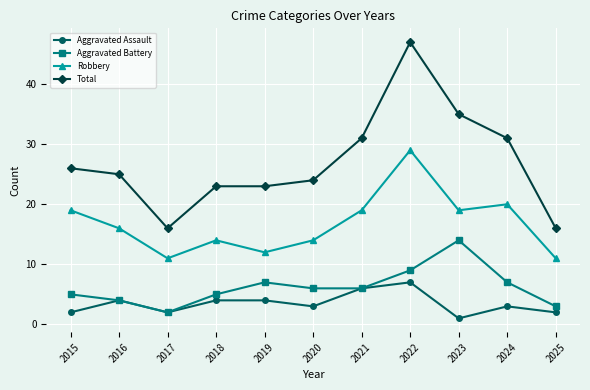

Where is the first local maximum for Aggravated Assault?

2016